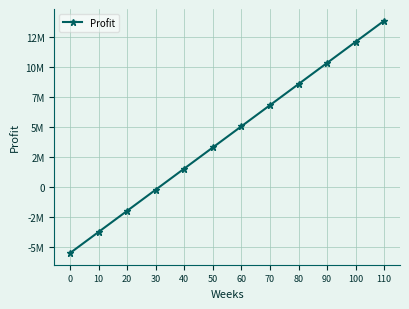

Which has a higher value, 90 or 100?

100